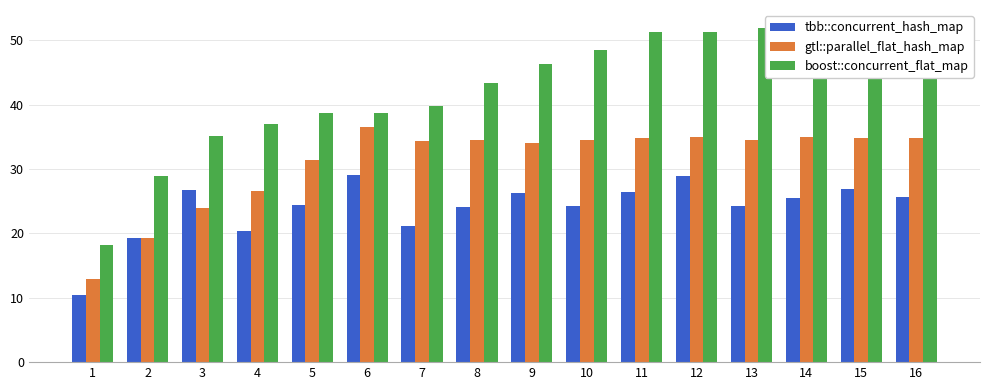

What is the sum of all gtl::parallel_flat_hash_map values?

496.9